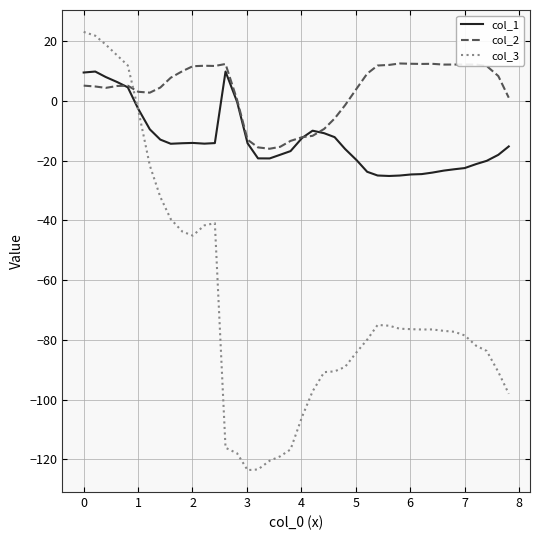

What is the smallest value displayed?

-123.6